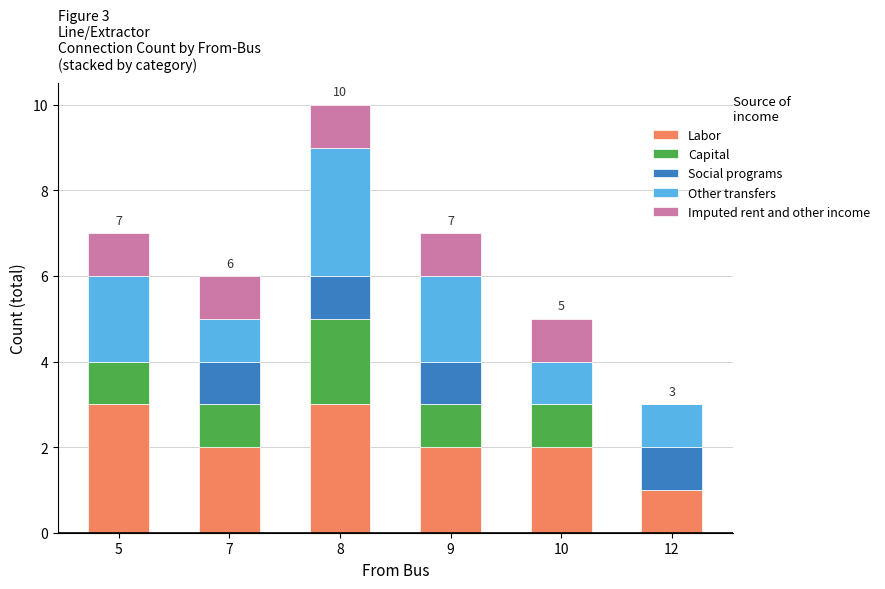

Reading left to right, what are the values for Labor?

5=3	7=2	8=3	9=2	10=2	12=1